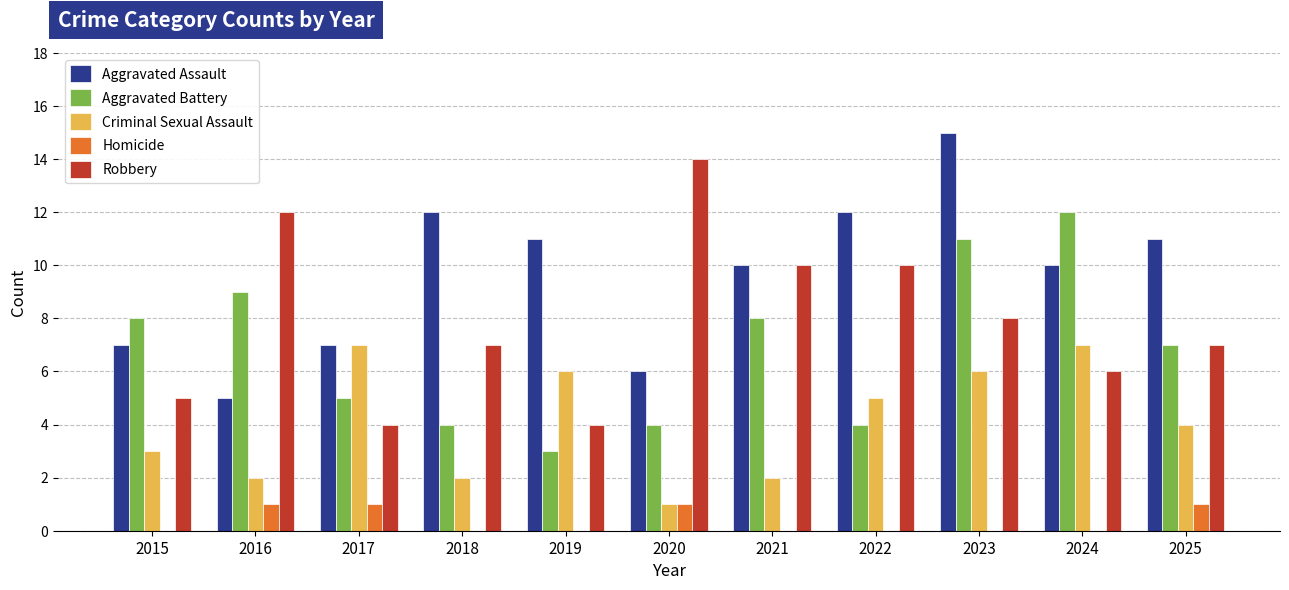

What is the spread (max minus min) of values at 2024?

12